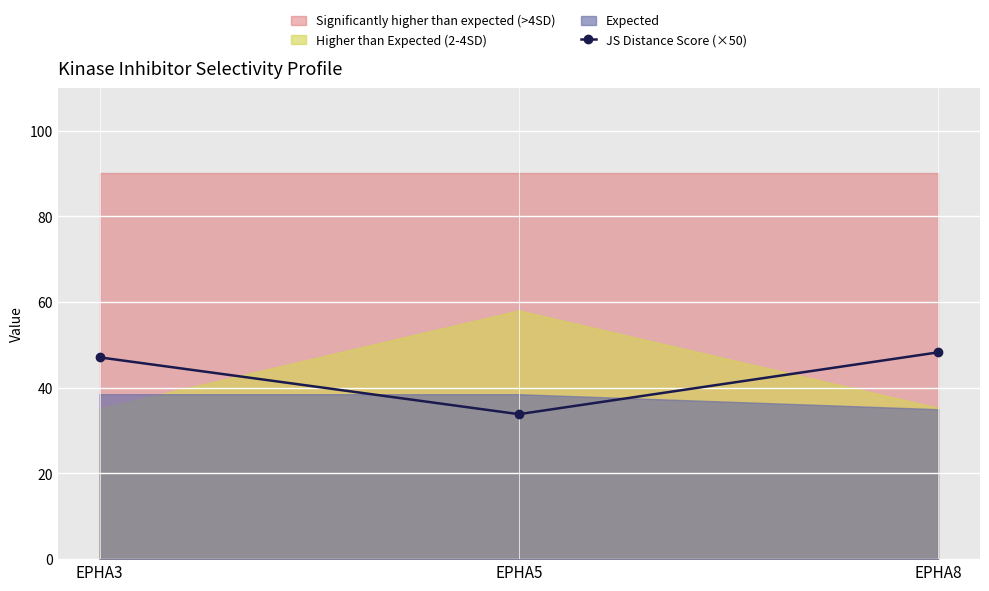

Approximately how many times larger is the value at EPHA3 compared to EPHA5?

1.4